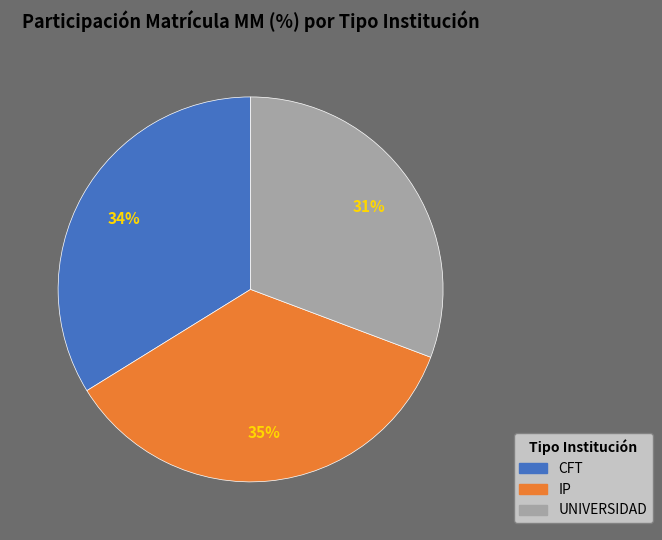

Is there any slice that represents more than half of the pie?

No